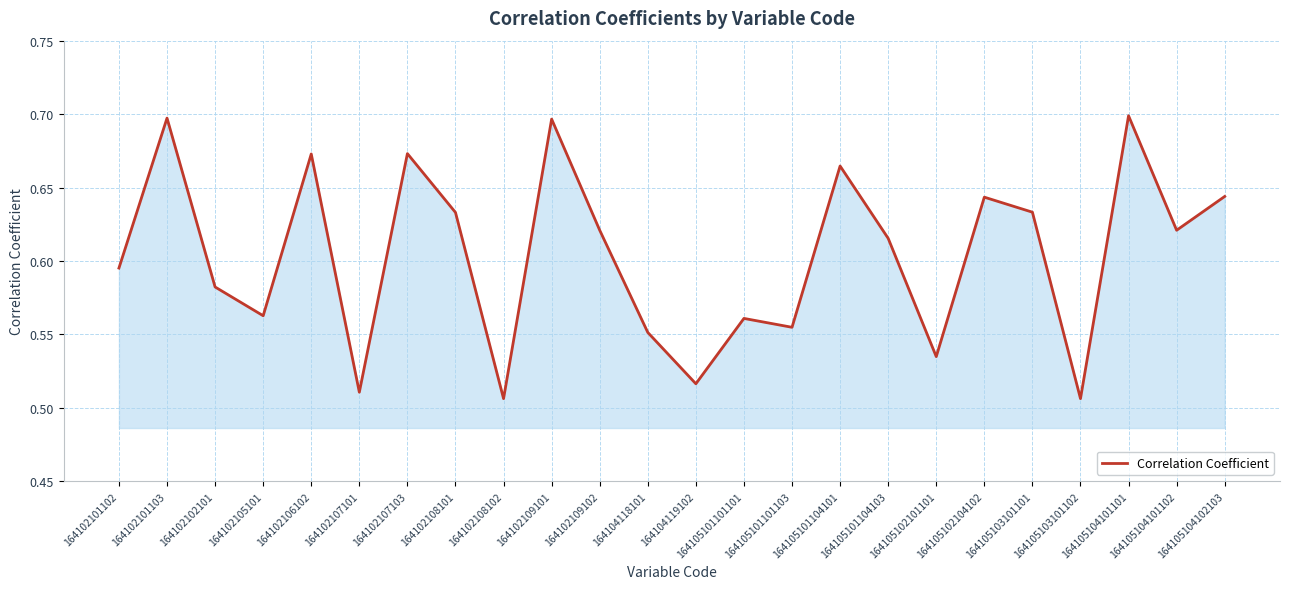

Between 164105101101101 and 164102101102, which is larger?

164102101102